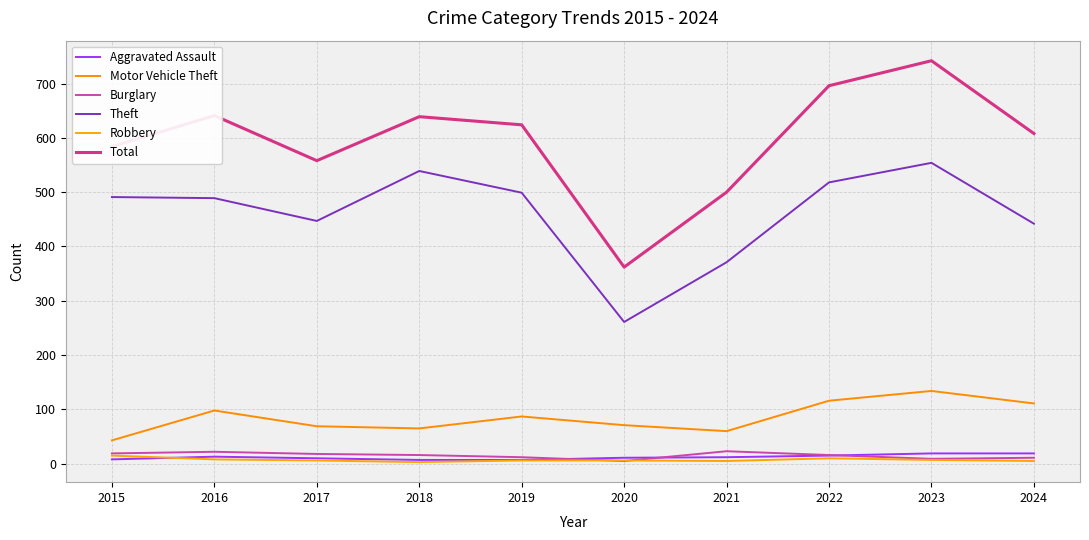

Between 2021 and 2020, which is larger?

2021